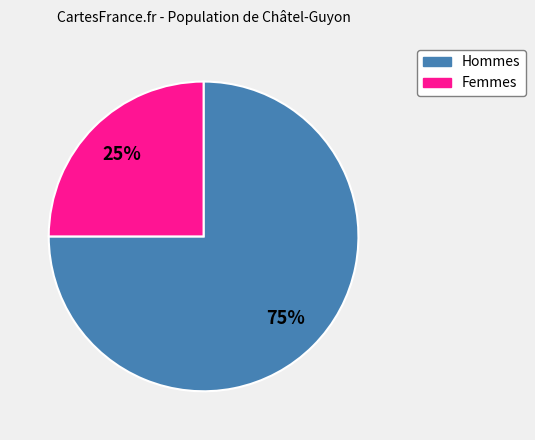

To the nearest percent, what is the difference between the largest and smallest slice percentages?

50%